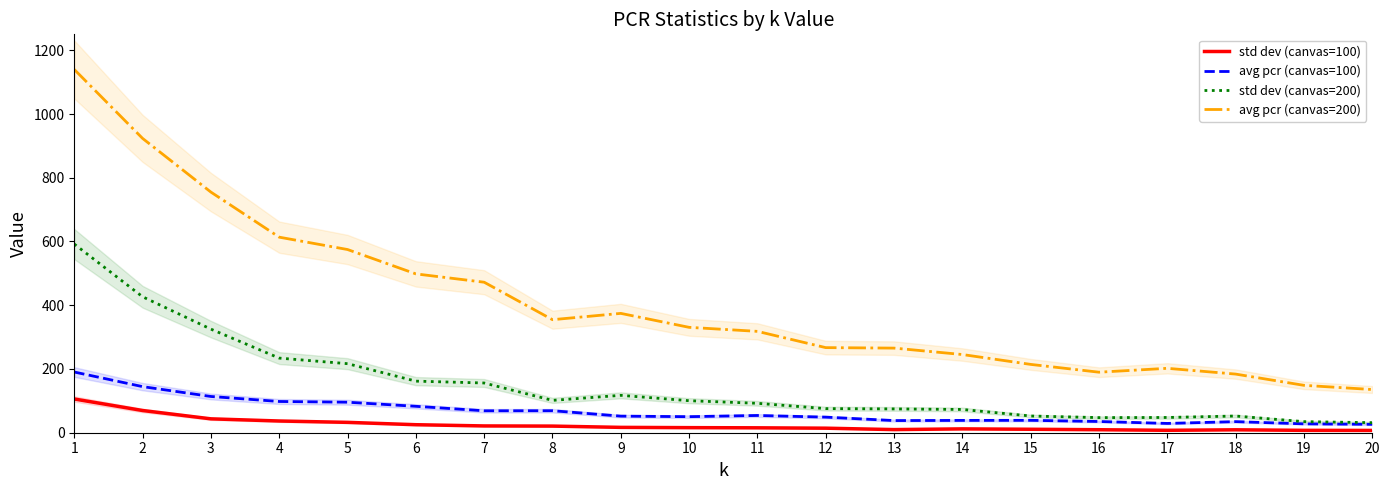

Between 10 and 18, which series saw the biggest shift?

avg pcr (canvas=200)